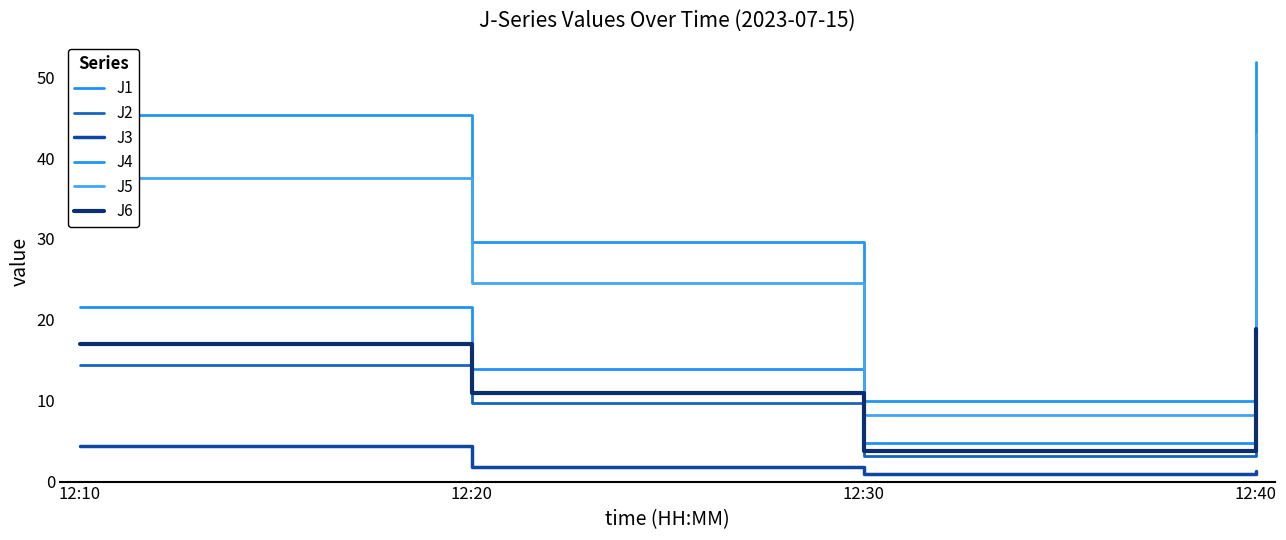

What is the sum of the J2 values at 12:40 and 12:10?

32.1